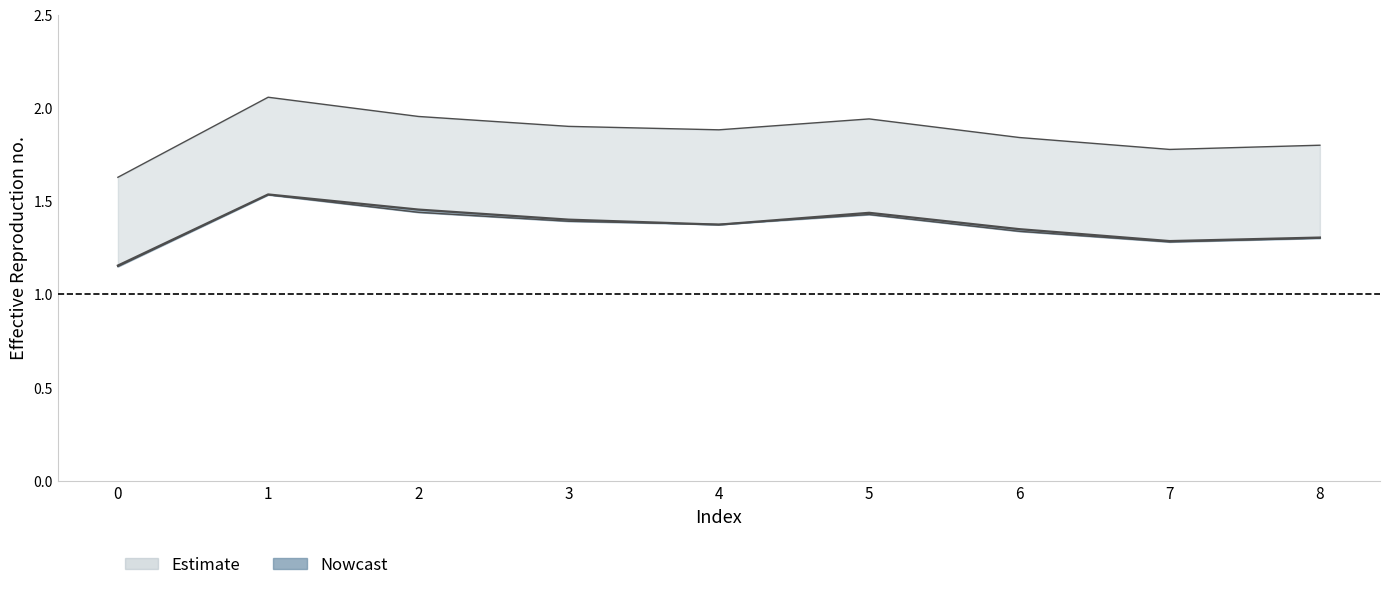

What is the value of the alpha_r_vals point at the 5th from the left?

1.4